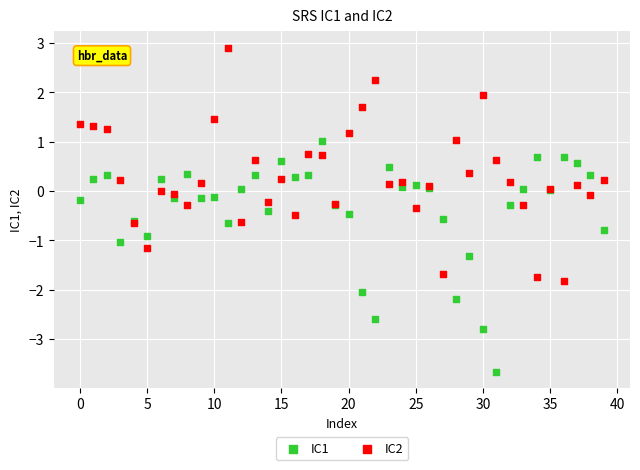

Which series reaches the minimum Y coordinate?

IC1